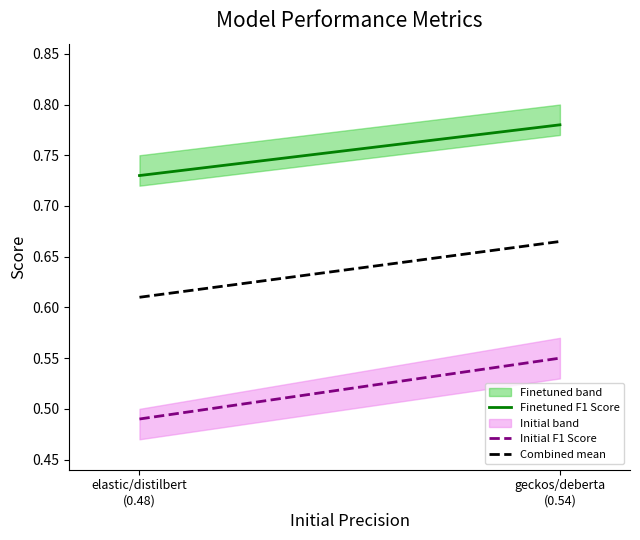

What is the difference between the highest and lowest values at elastic/distilbert?

0.3